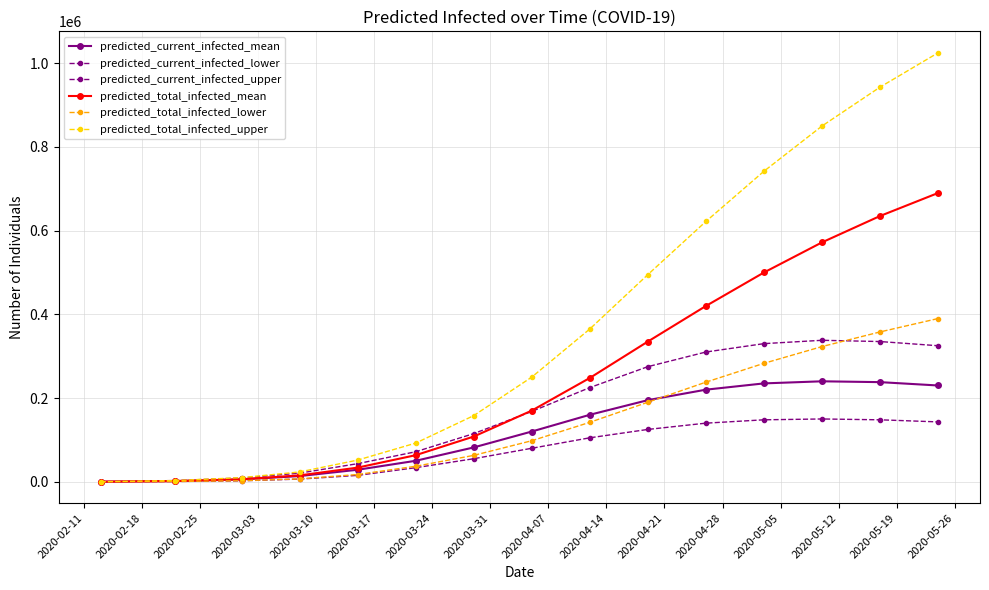

Is this an area chart (filled region under the line)?

No